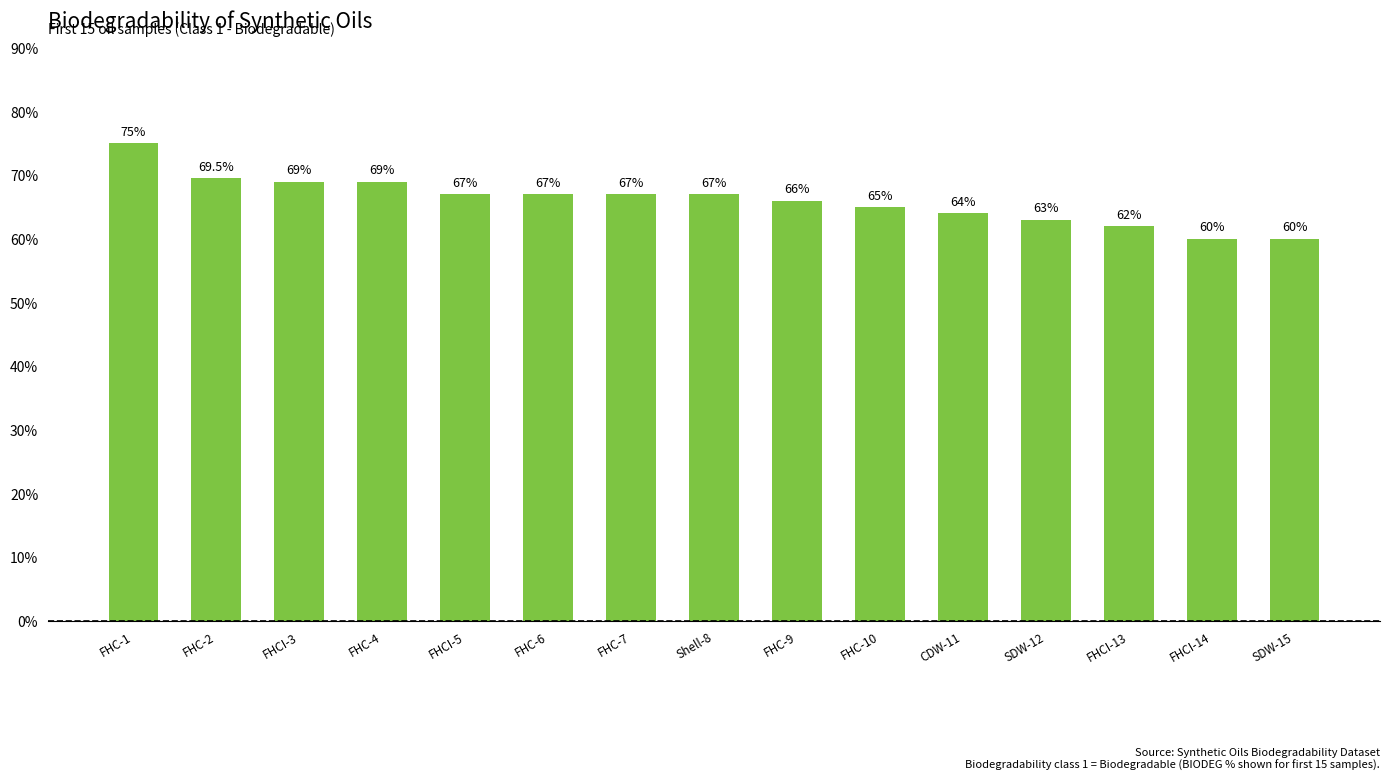

True or false: the data shows 62.0 at FHCI-13.

True